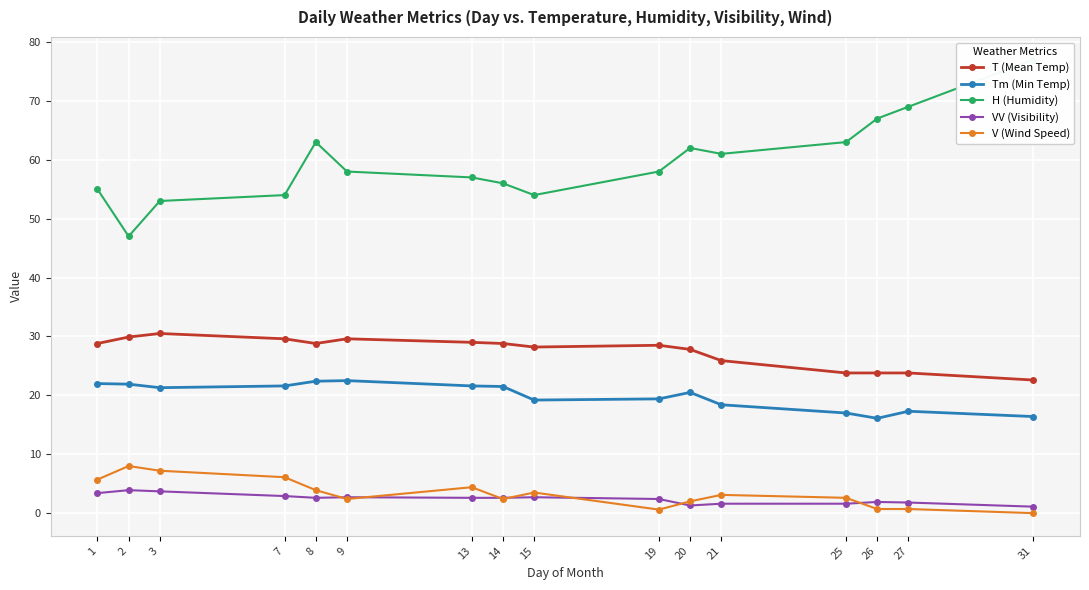

Which series has the widest spread of values?

H (Humidity)